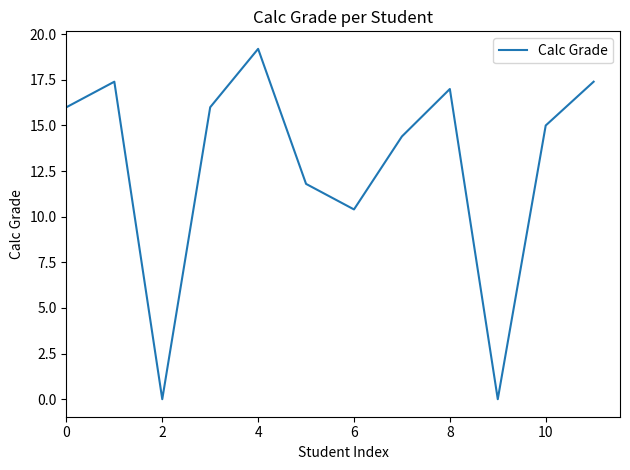

What is the difference between the second highest and minimum values?

17.4